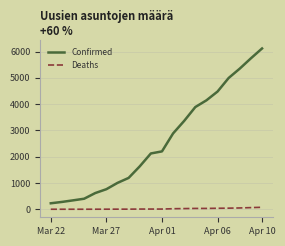

Which series has the widest spread of values?

Confirmed